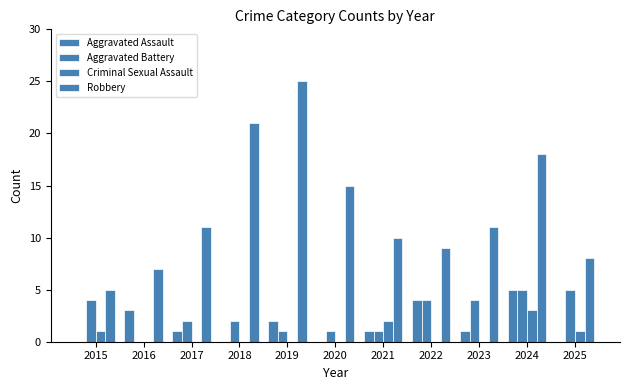

Which has a higher value, 2015 or 2016?

2016